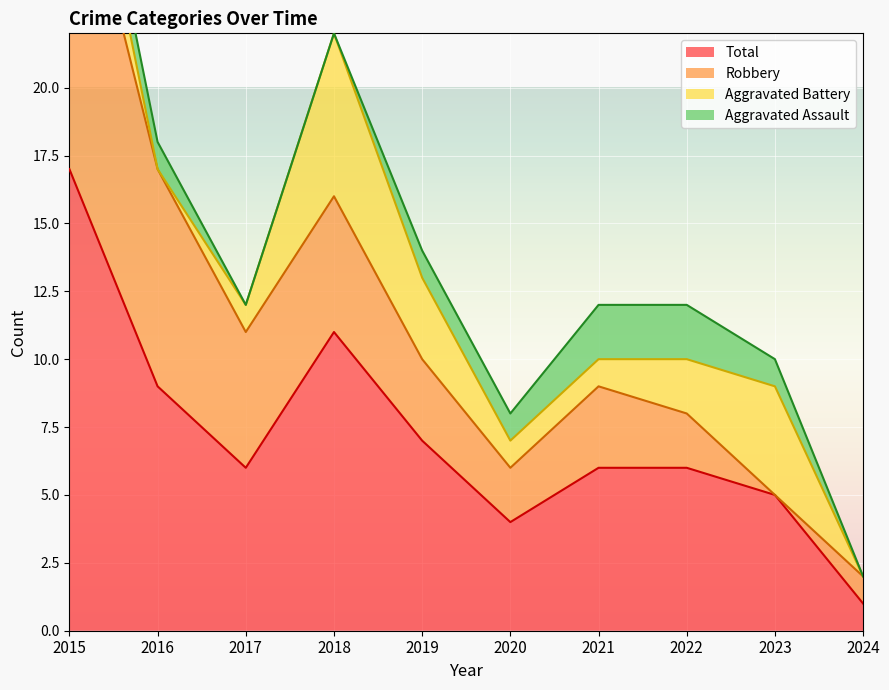

Which series has the largest range (max minus min)?

Total